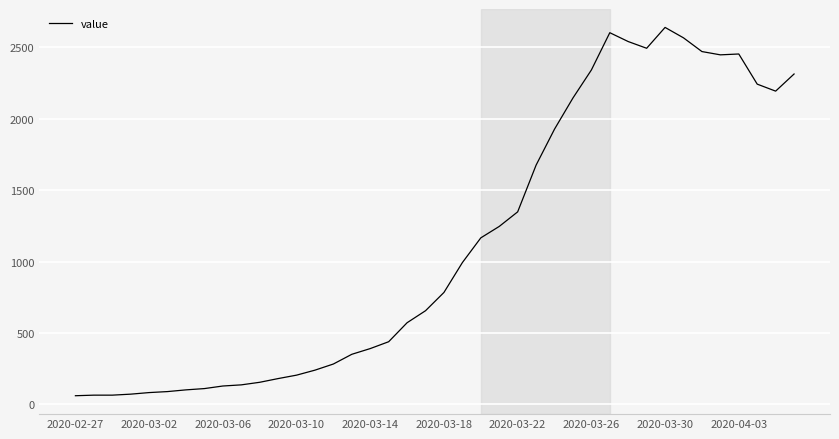

What is the greatest value displayed?

2639